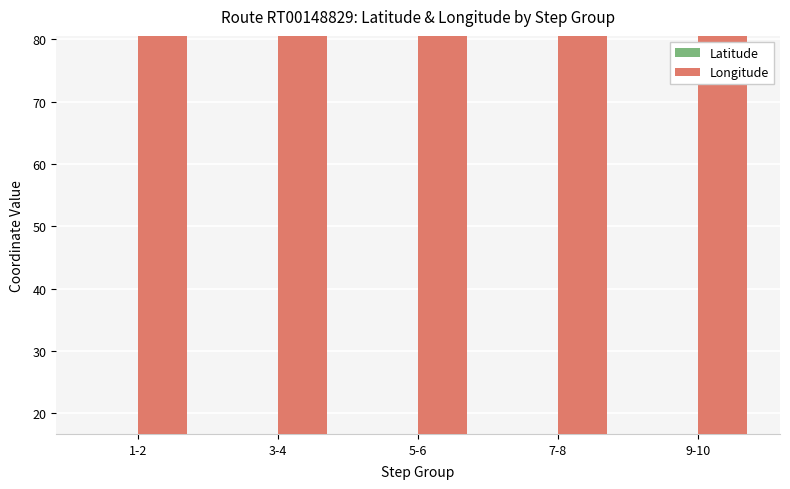

At how many categories does at least one series exceed 31?

5